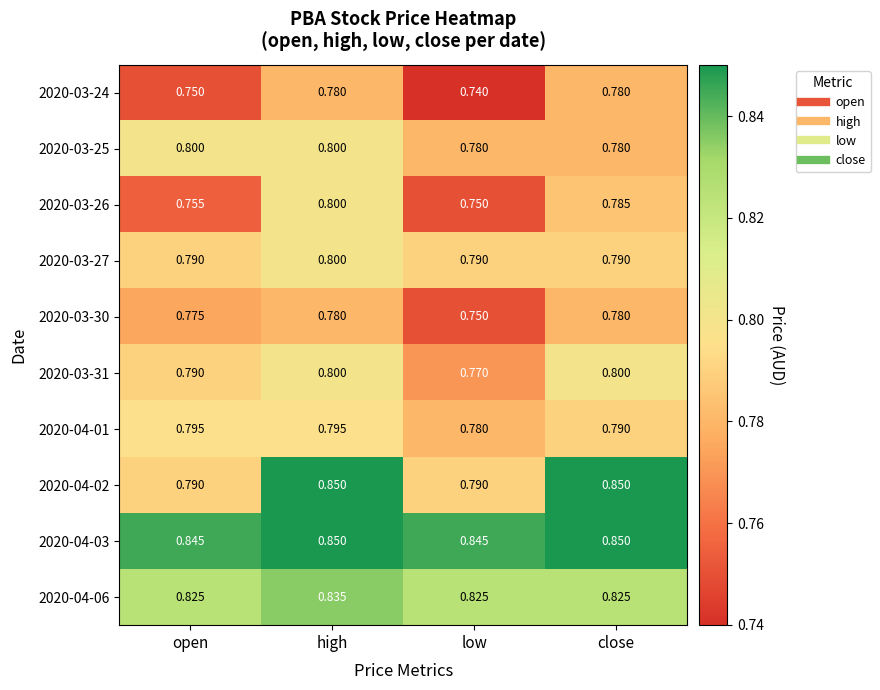

At which label is 2020-03-31 closest to 0?

low